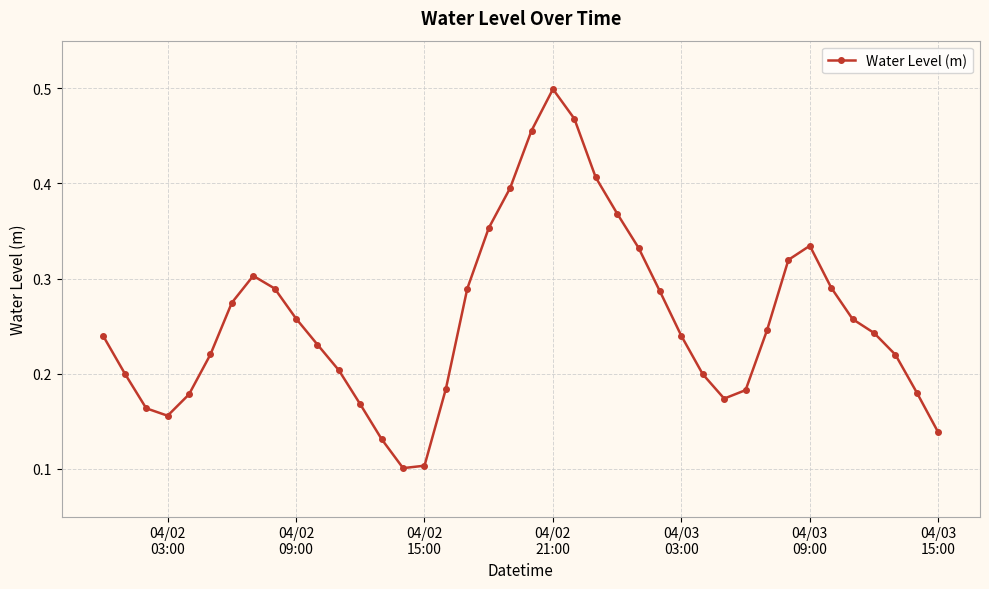

How many values are between 0 and 1?

40